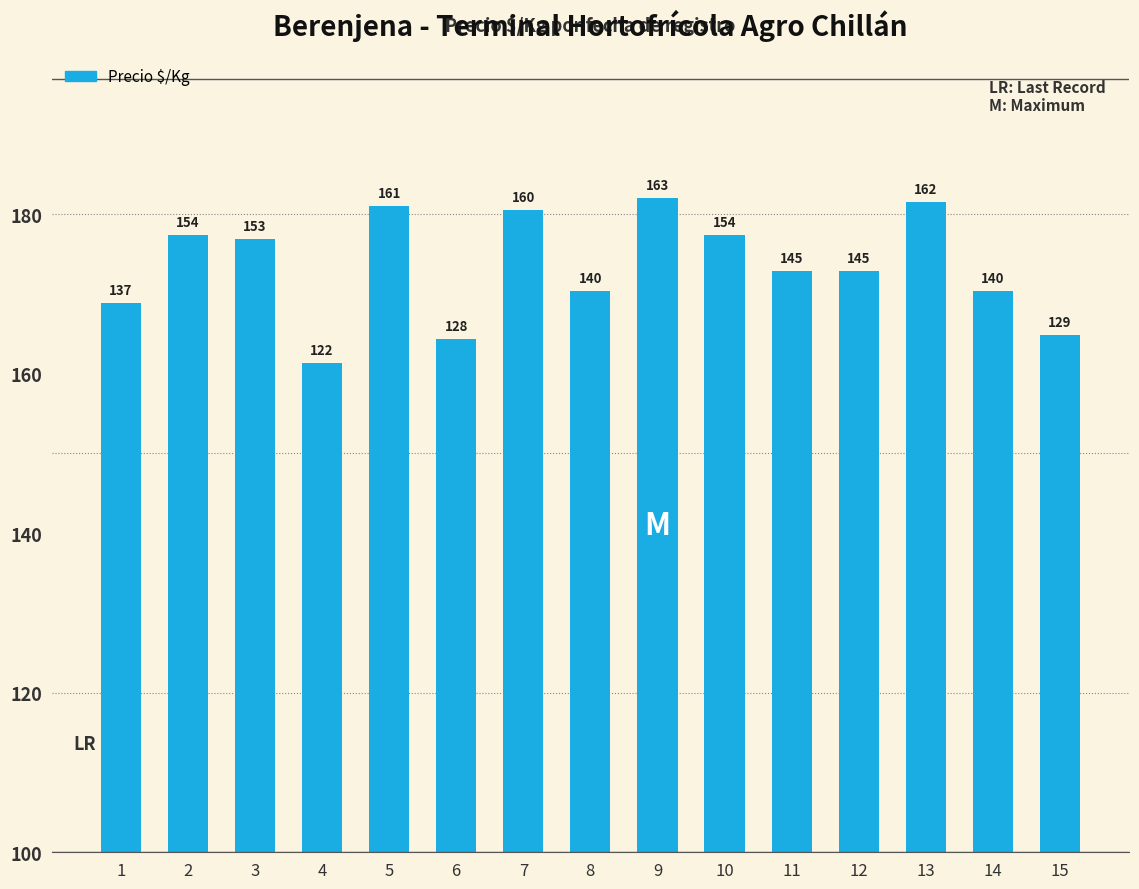

What is the value of the 13th bar from the left?

162